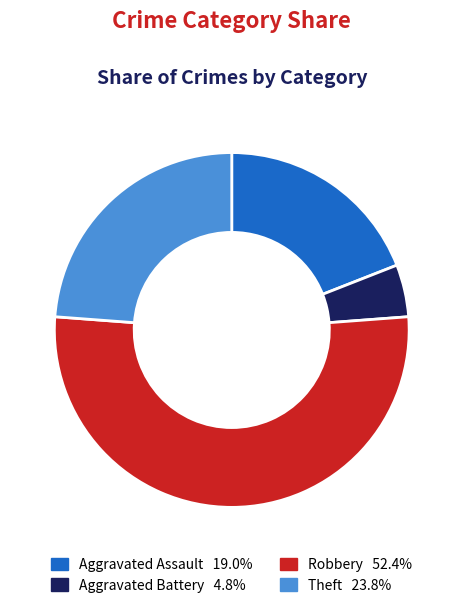

What is the majority slice?

Robbery